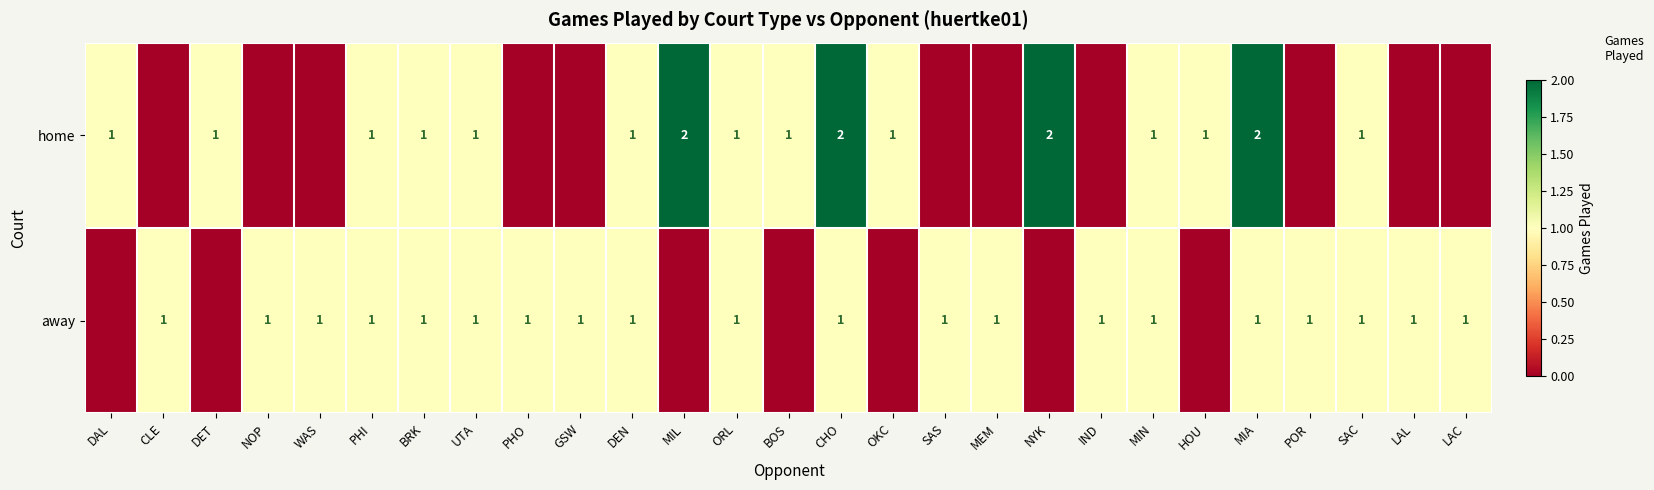

Between GSW and LAL, which is larger?

GSW